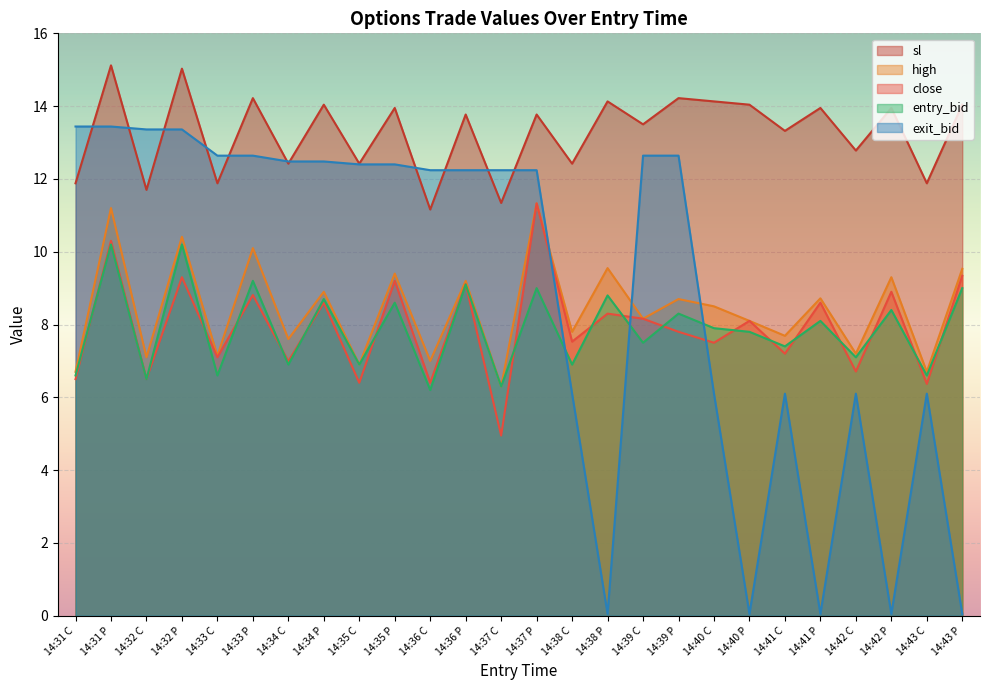

What position from the left is 14:34 P?

8